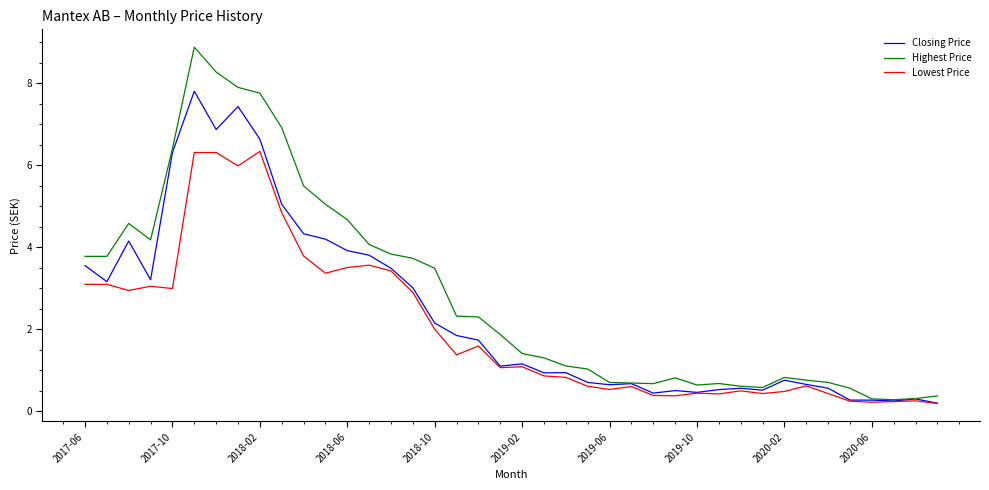

Which series has the largest range (max minus min)?

Highest Price